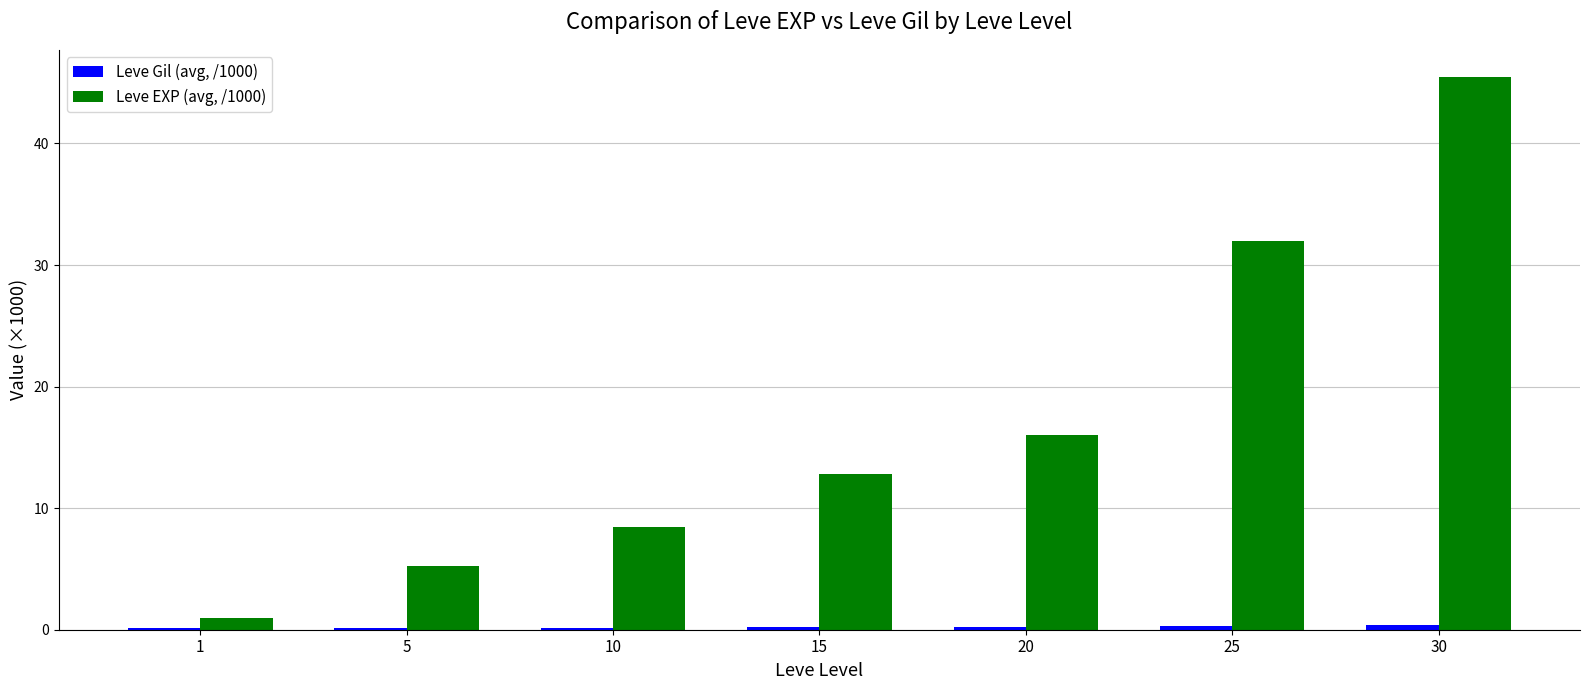

The value of Leve EXP (avg, /1000) at 15 is 12.8. True or false?

True